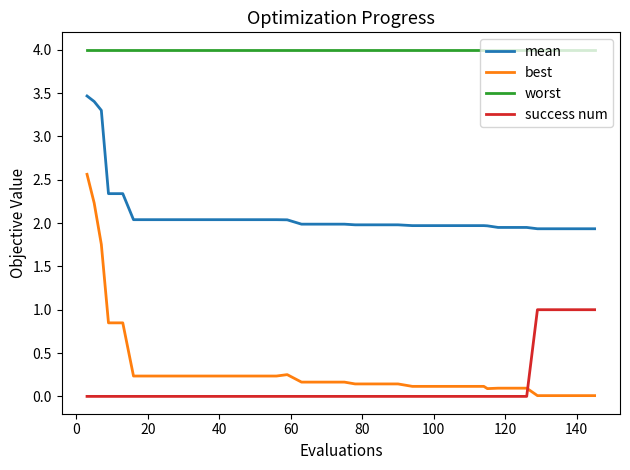

List the series in order of their peak value, lowest first.

success num, best, mean, worst